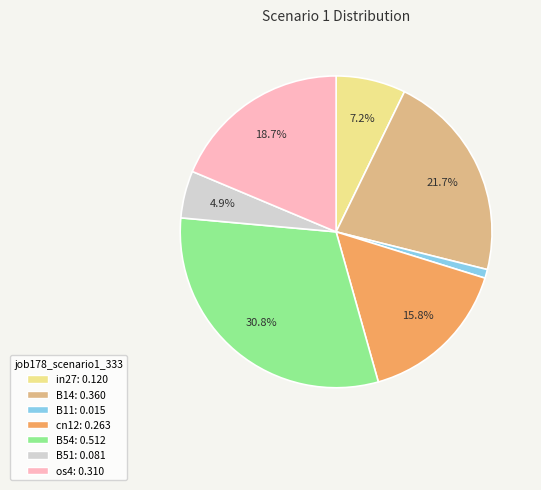

What percentage is NOT represented by os4?

81.3%